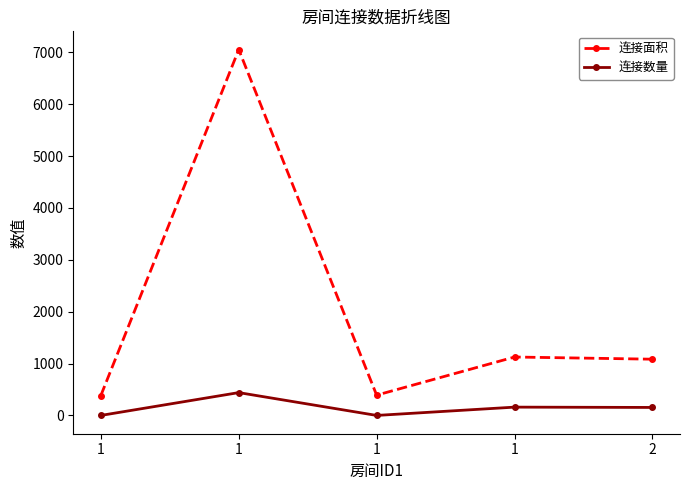

At which category does the chart reach its peak across all series?

1